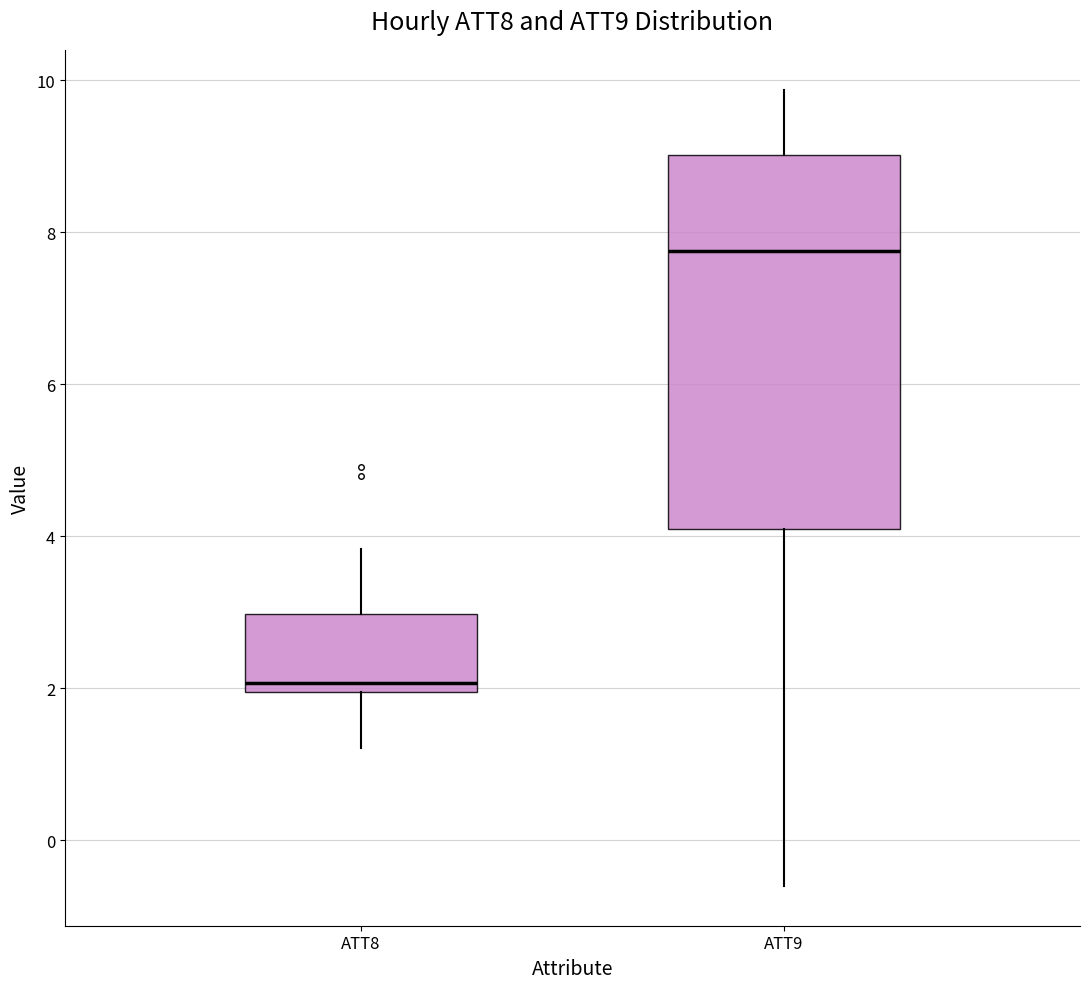

Reading left to right, transcribe this box plot: for each box, give where its median line is, the range the box spans, and where its two whiskers end, as read against the y-axis. The values are not printed on the chart, so give them approximately, as read against the axis.

ATT8: median 2.0 (just above the box's lower edge), box 2.0 to 3.0, whiskers 1.2 to 3.8
ATT9: median 7.8, box 4.0 to 9.0, whiskers -0.6 to 9.8